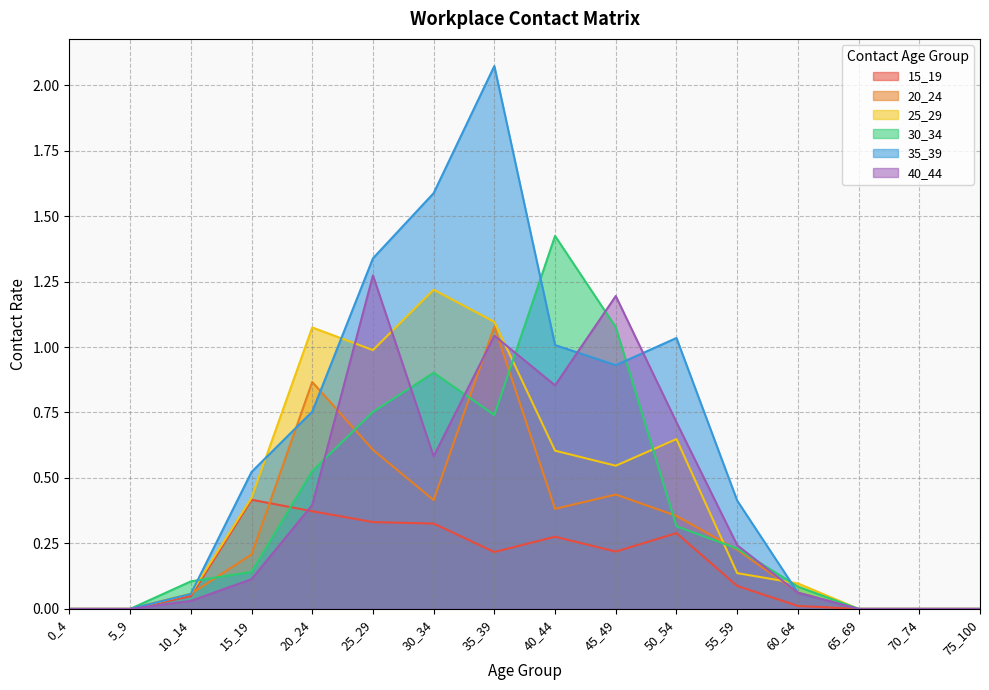

Reading right to left, what are all the values shown in this chart?

15_19: 0.0	0.0	0.0	0.0	0.1	0.3	0.2	0.3	0.2	0.3	0.3	0.4	0.4	0.0	0.0	0.0
20_24: 0.0	0.0	0.0	0.1	0.2	0.4	0.4	0.4	1.1	0.4	0.6	0.9	0.2	0.1	0.0	0.0
25_29: 0.0	0.0	0.0	0.1	0.1	0.6	0.5	0.6	1.1	1.2	1.0	1.1	0.4	0.1	0.0	0.0
30_34: 0.0	0.0	0.0	0.1	0.2	0.3	1.1	1.4	0.7	0.9	0.8	0.5	0.1	0.1	0.0	0.0
35_39: 0.0	0.0	0.0	0.1	0.4	1.0	0.9	1.0	2.1	1.6	1.3	0.8	0.5	0.1	0.0	0.0
40_44: 0.0	0.0	0.0	0.1	0.2	0.7	1.2	0.9	1.0	0.6	1.3	0.4	0.1	0.0	0.0	0.0